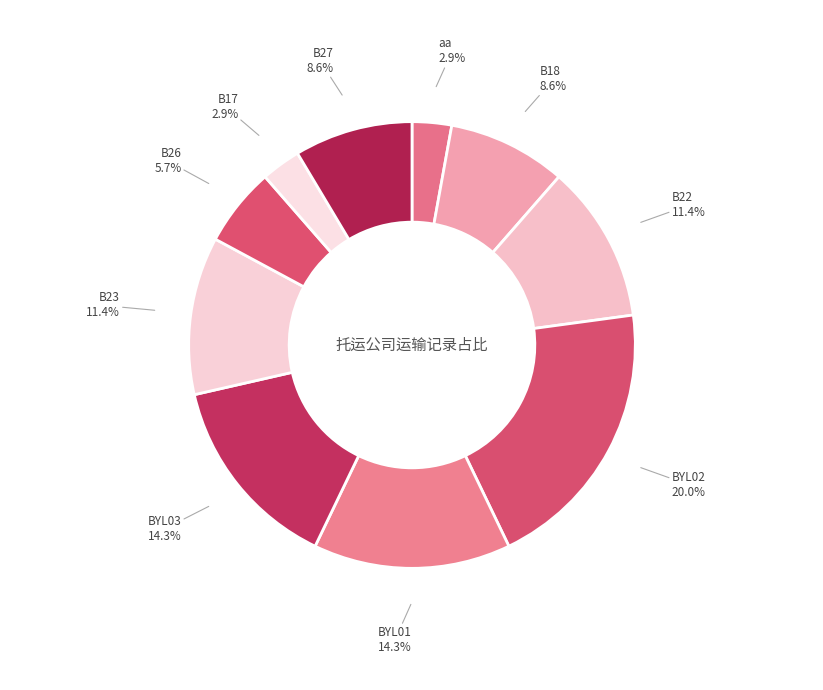

Does any single category account for the majority?

No